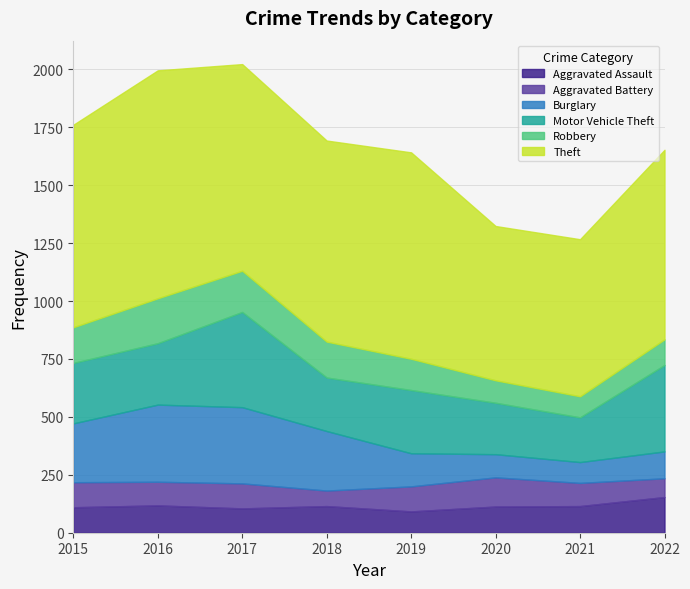

Between 2022 and 2020, which is larger?

2022